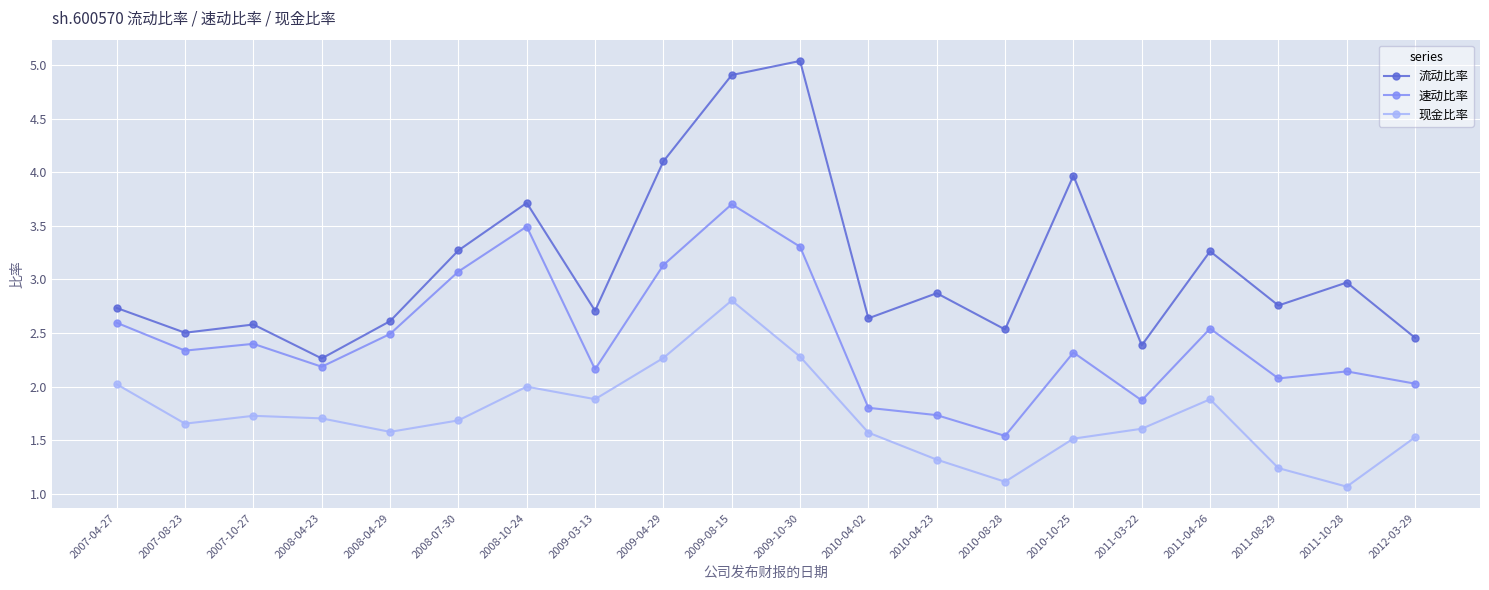

What is the approximate value of 流动比率 at 2011-10-28?

3.0